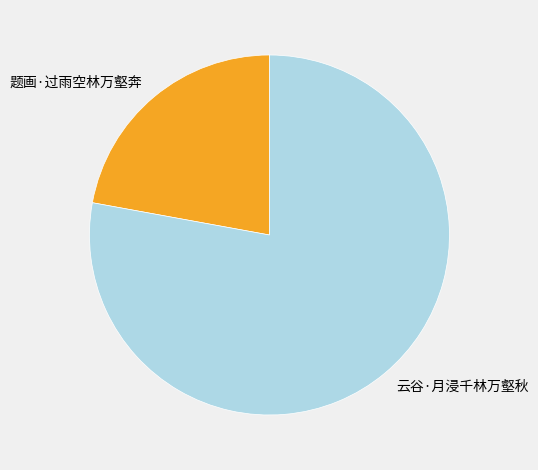

Which slice is the largest?

云谷·月浸千林万壑秋